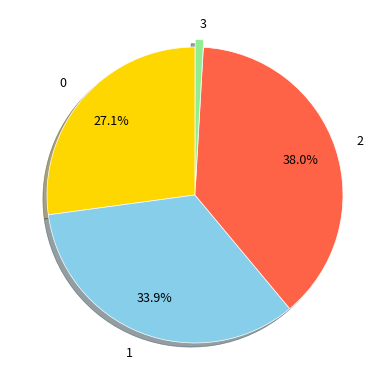

Count the number of slices in the pie.

4